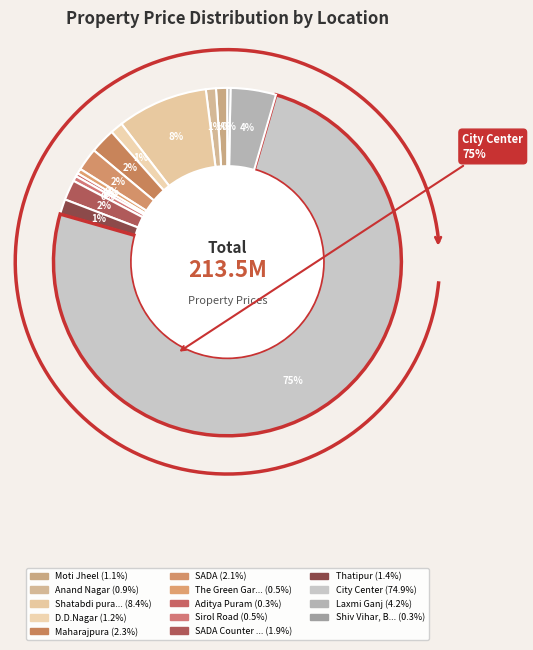

How many segments does this pie chart have?

14